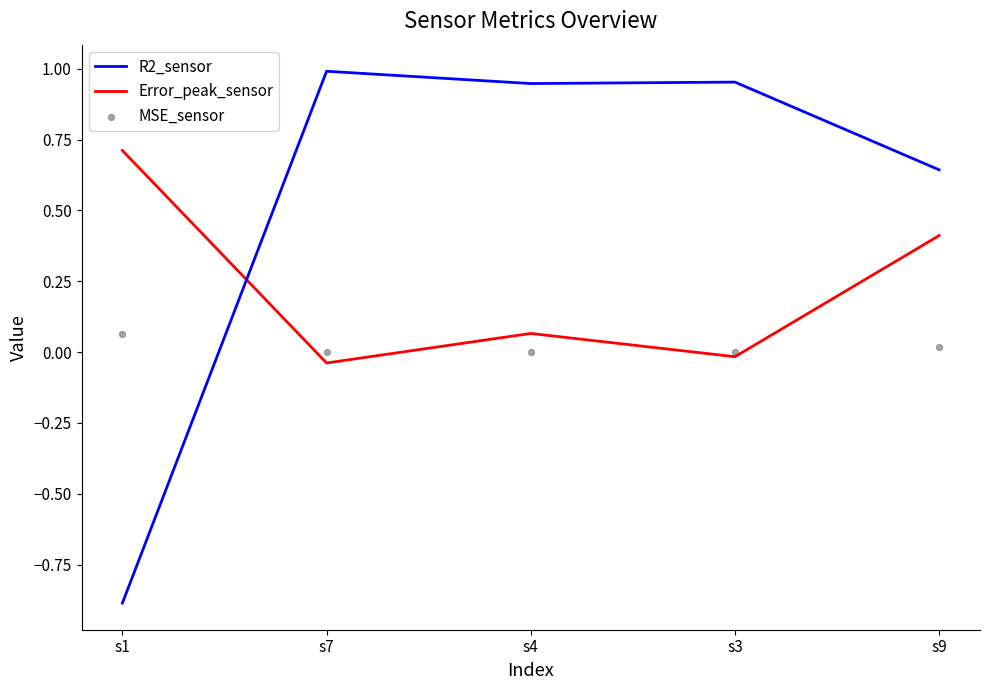

What are all the series names shown in the legend?

R2_sensor, Error_peak_sensor, MSE_sensor